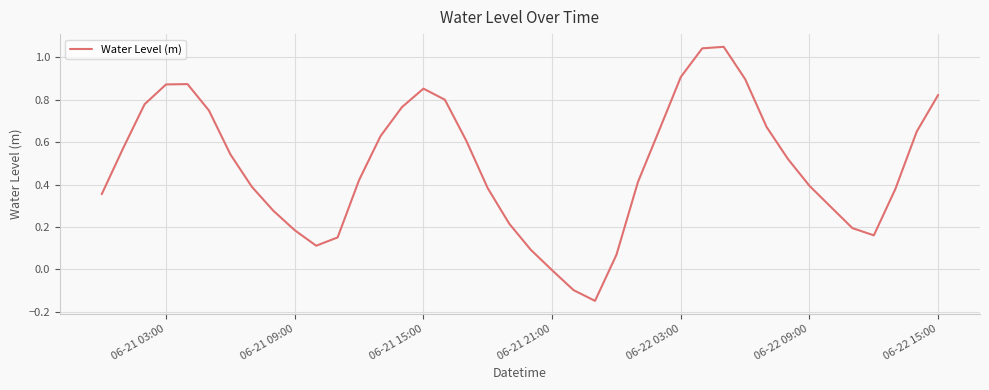

How many interior local peaks (higher than both neighbors) does the data have?

3